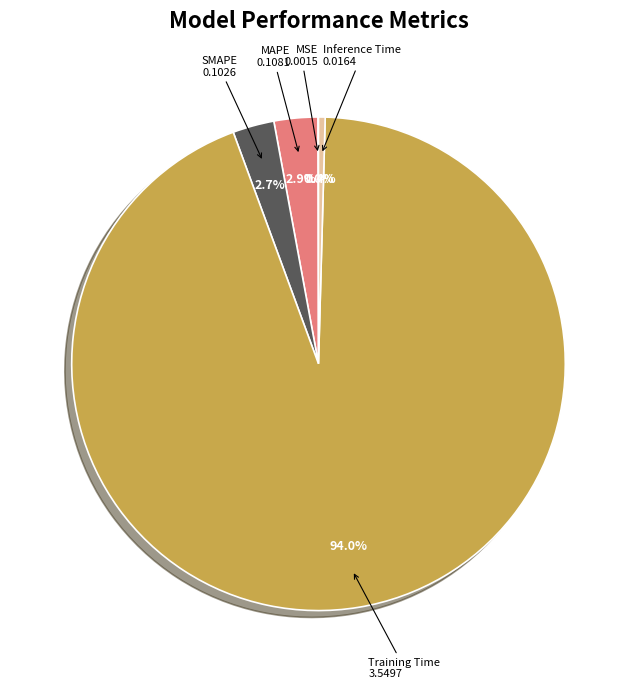

Is Training Time the majority of the pie?

Yes